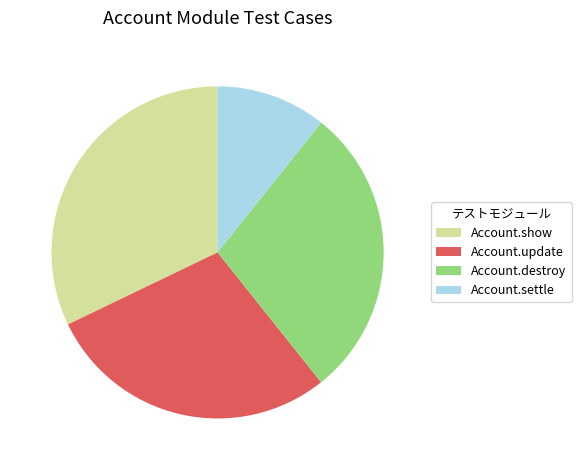

Is there any slice that represents more than half of the pie?

No